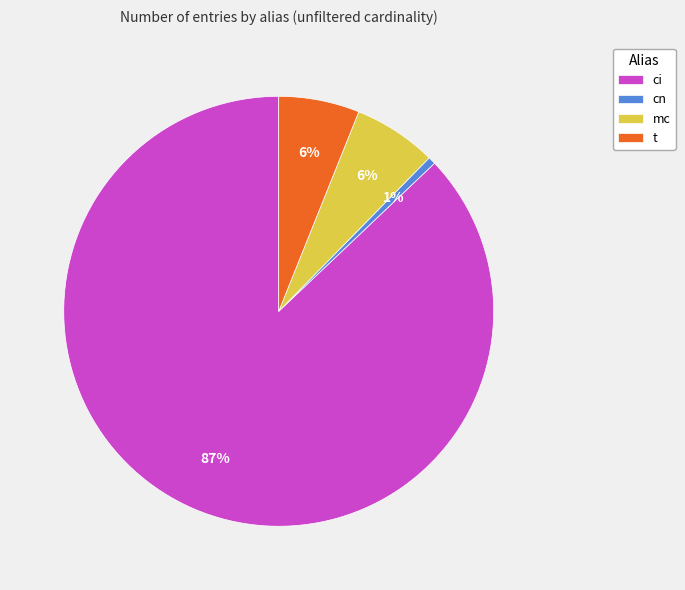

Is the sum of cn and mc greater than half?

No